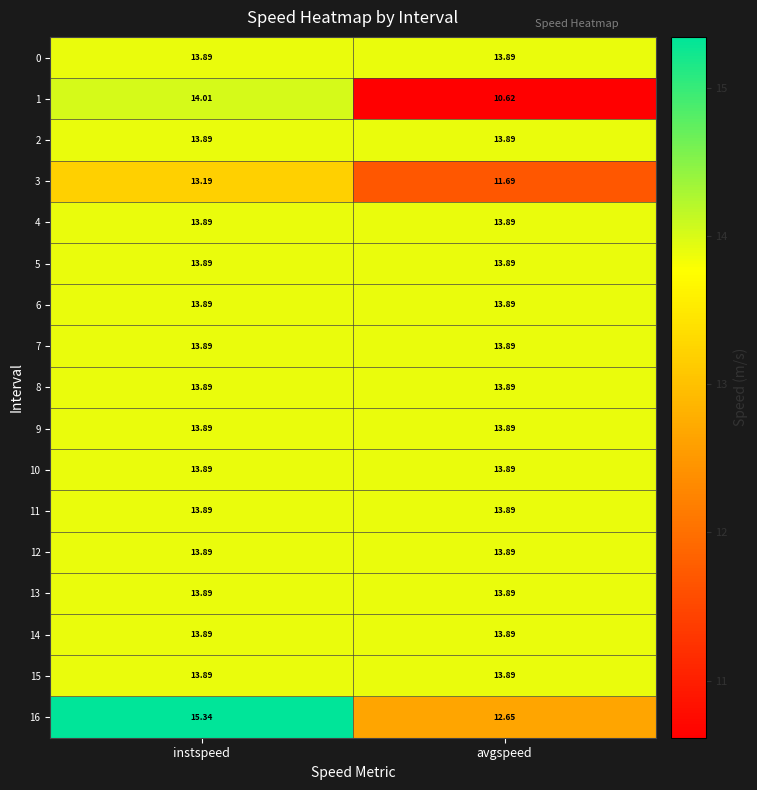

Which label corresponds to the smallest value in the chart?

avgspeed